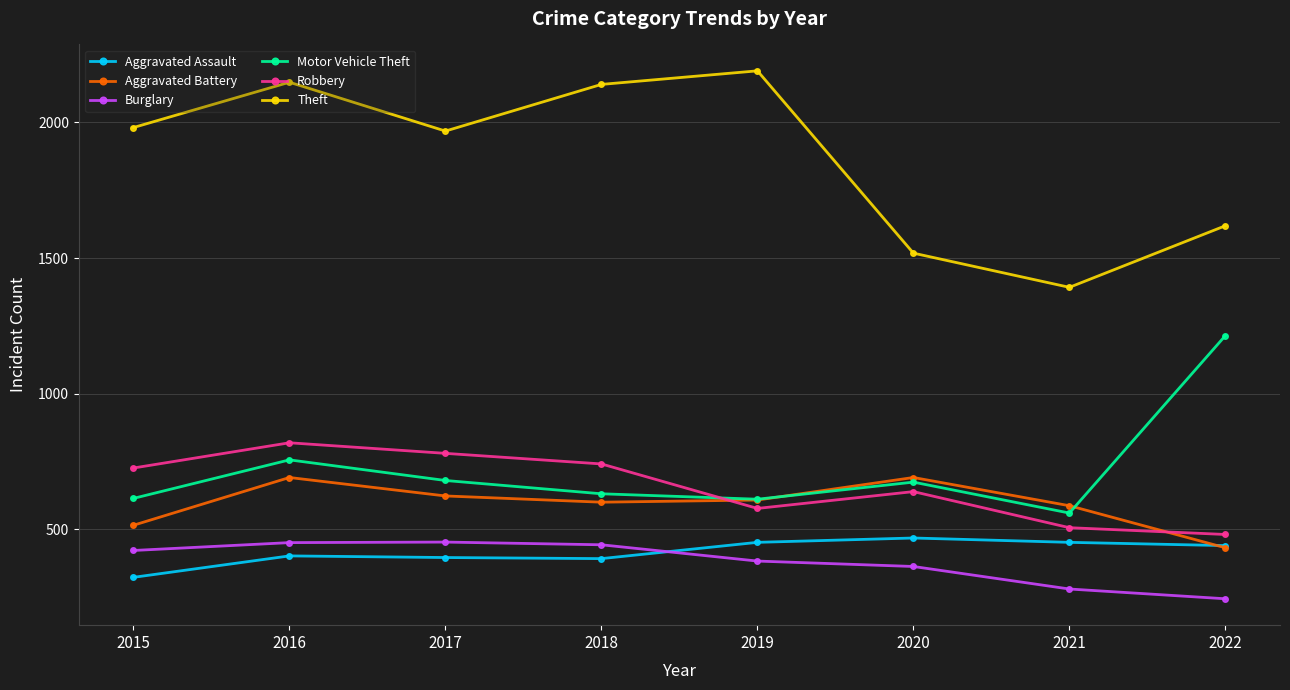

Where does the Aggravated Assault series first go above 440?

2019